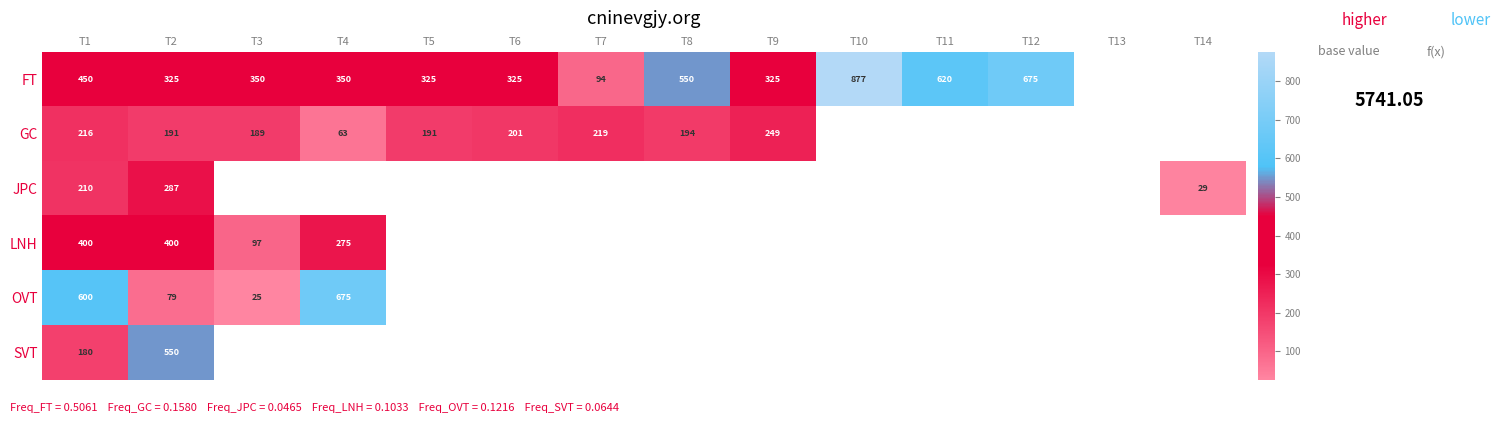

What is the total value across all series at T3?

661.0